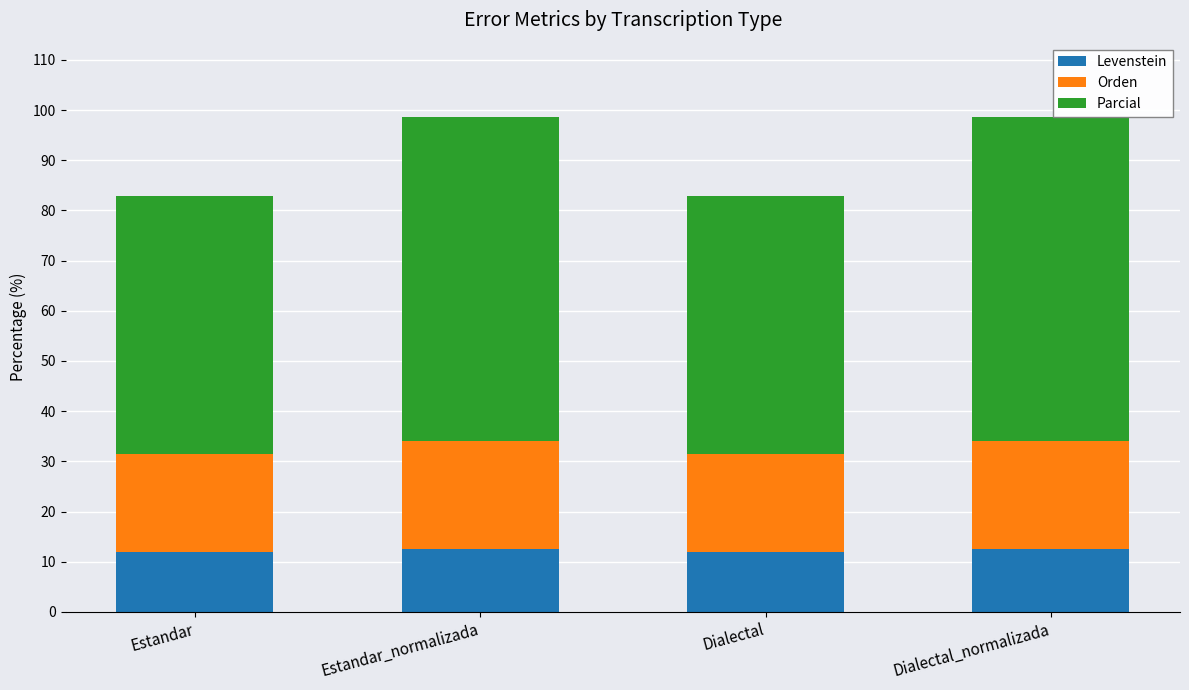

The value of Levenstein at Dialectal is 17.0. True or false?

False